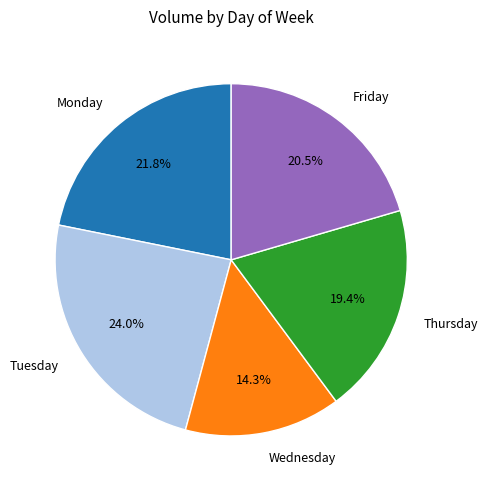

To the nearest percent, what is the combined percentage of Tuesday and Monday?

46%